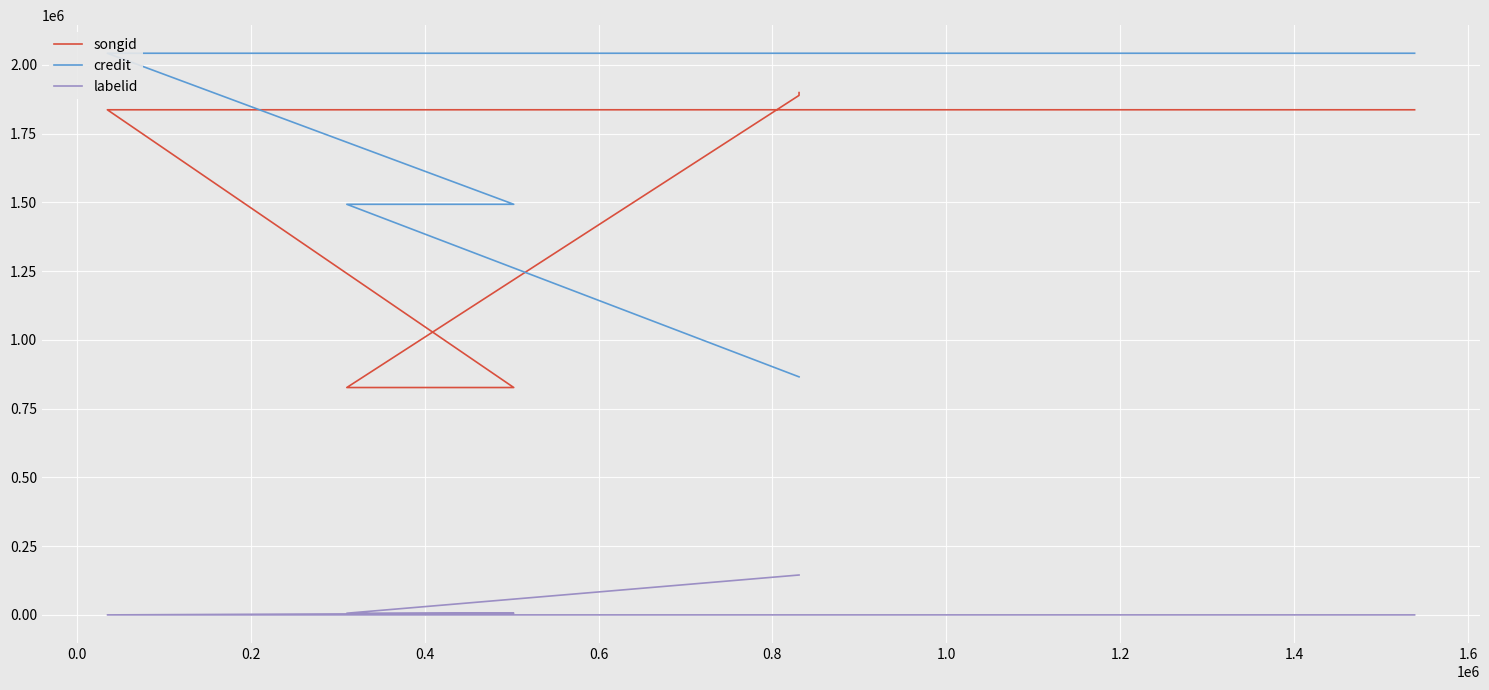

Between 0.4 and 0.8, which series saw the biggest shift?

songid